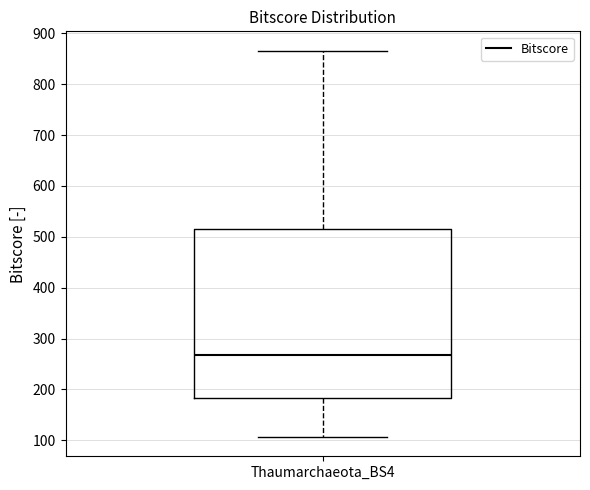

Where does the lower whisker of the box for Thaumarchaeota_BS4 end on the y-axis? The values are not printed on the chart, so give them approximately, as read against the axis.

110